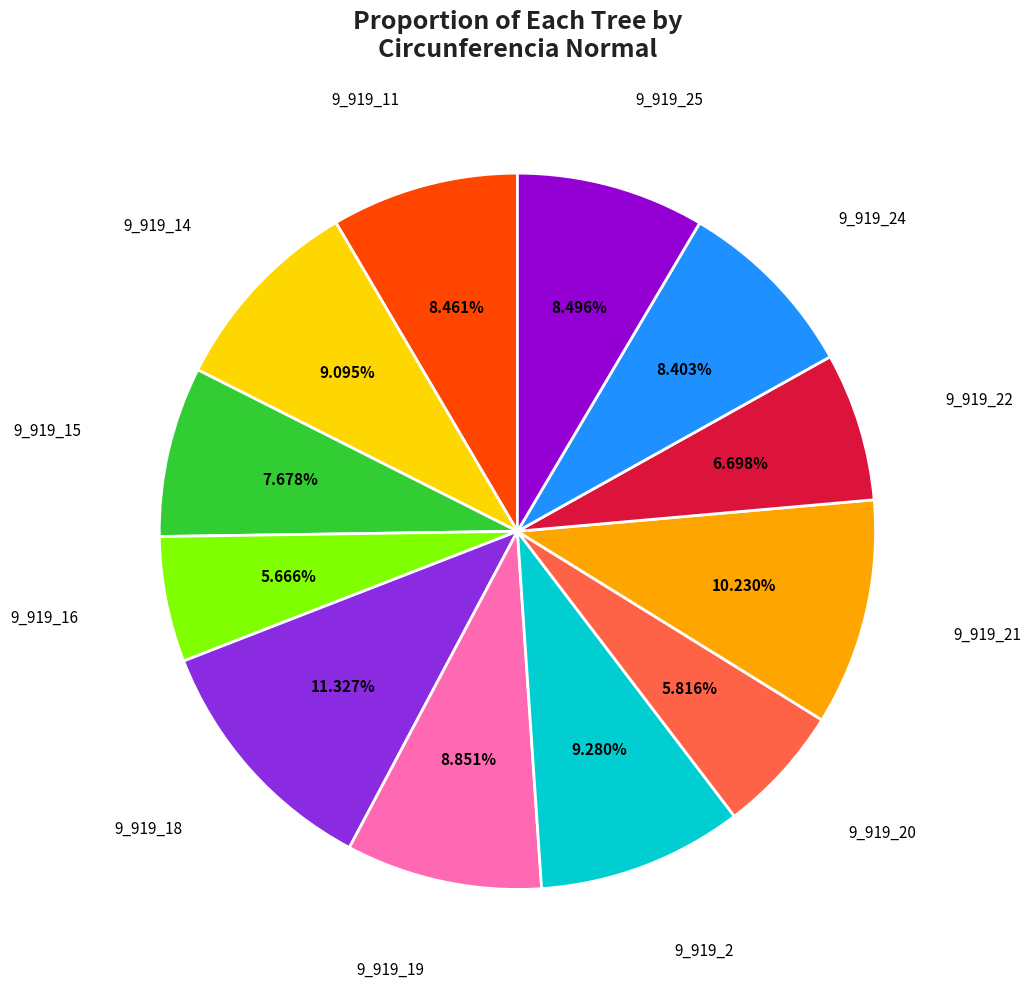

Is there any slice that represents more than half of the pie?

No